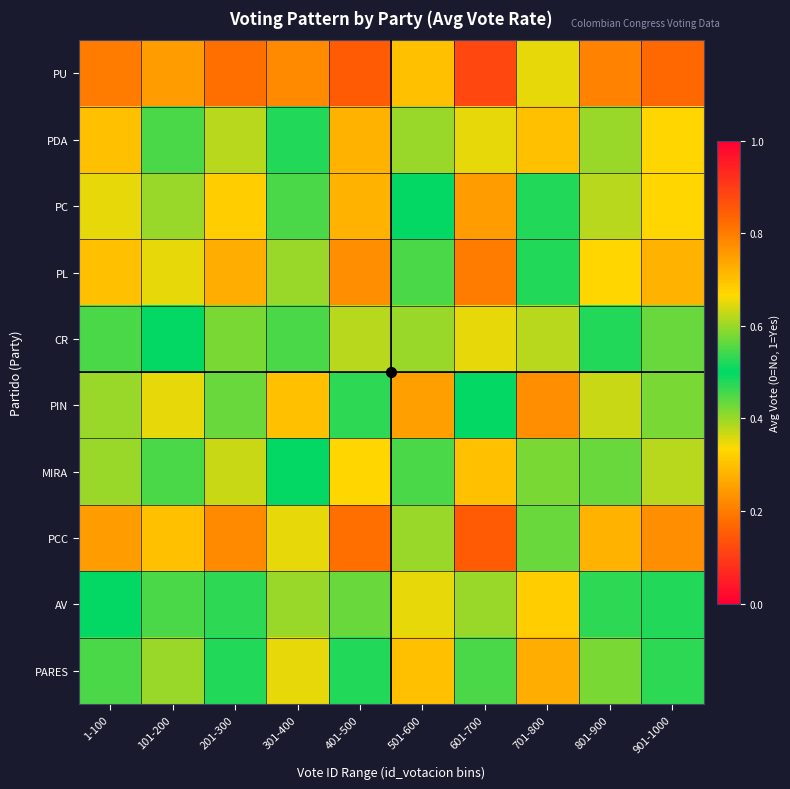

What is the minimum value shown in the chart?

0.2